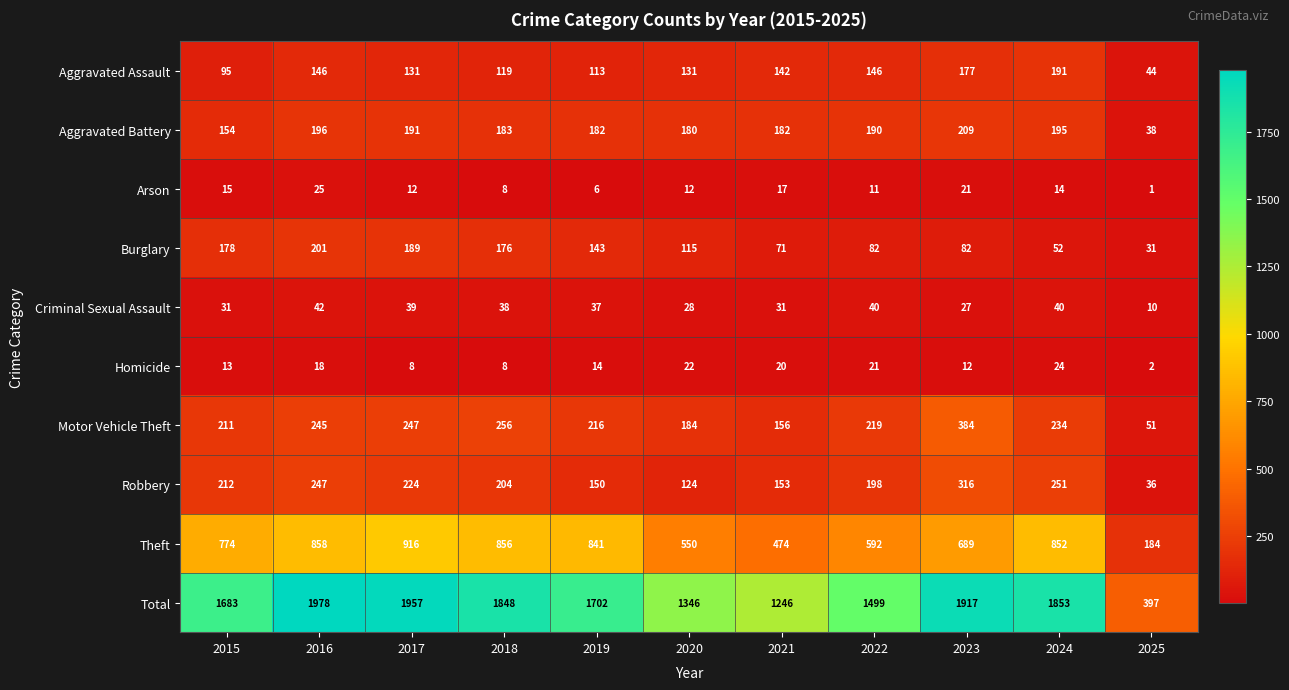

What is the difference between the Robbery values at 2016 and 2021?

94